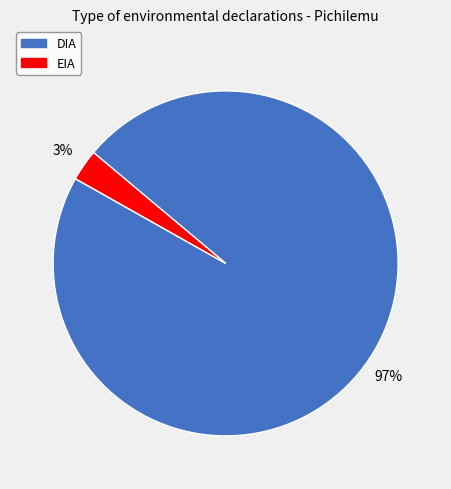

Does DIA represent more than half of the total?

Yes